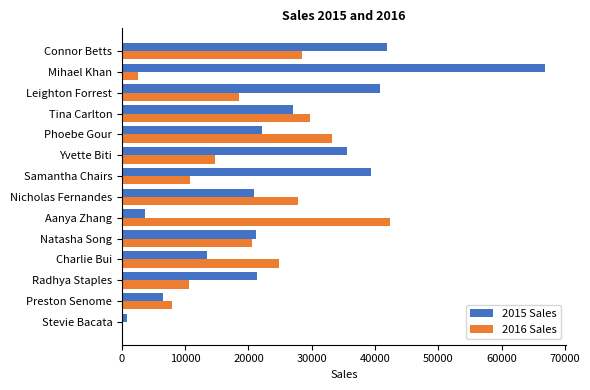

Is it true that 2016 Sales equals 31487.6 at Natasha Song?

False